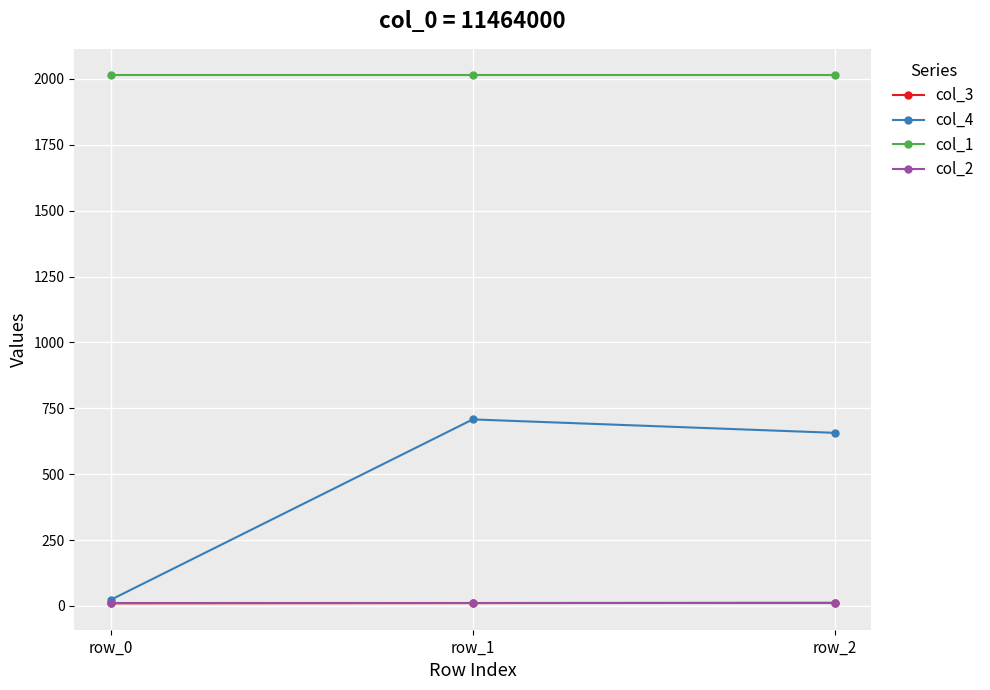

At how many categories does at least one series exceed 90?

3